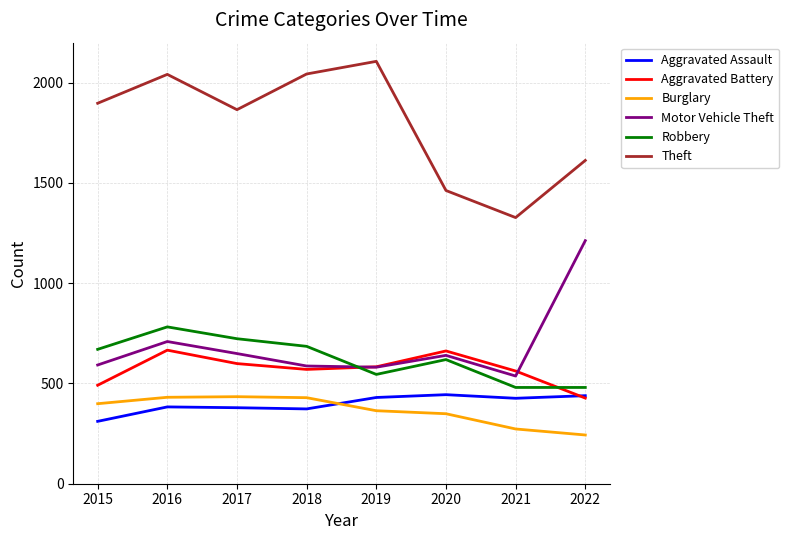

At which category does the chart reach its peak across all series?

2019